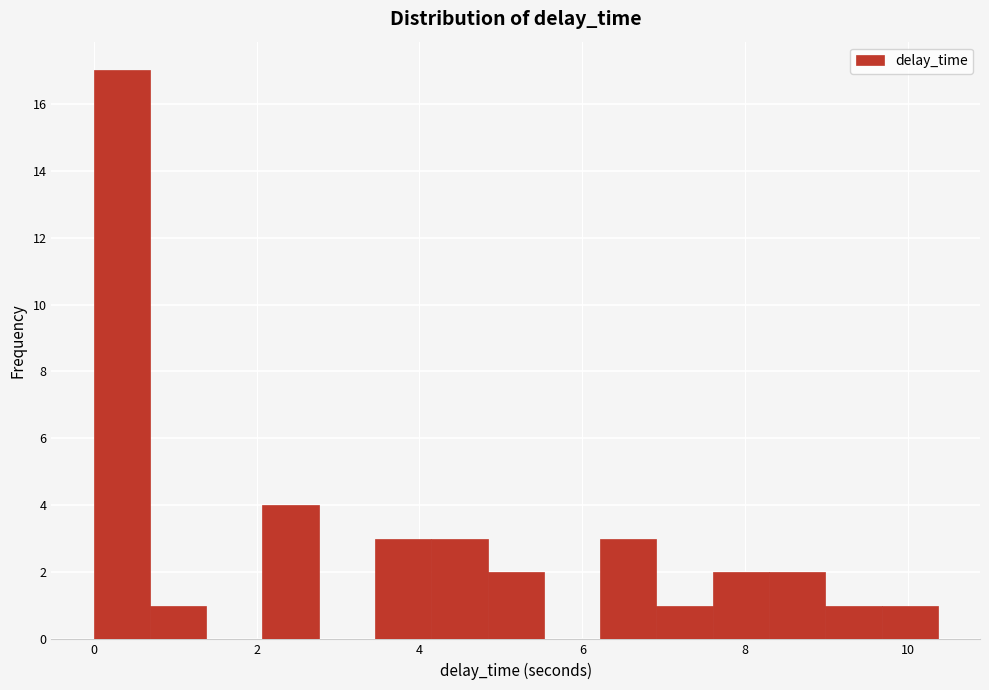

Read against the x-axis, roughly where is the centre of the tallest bar?

0.4